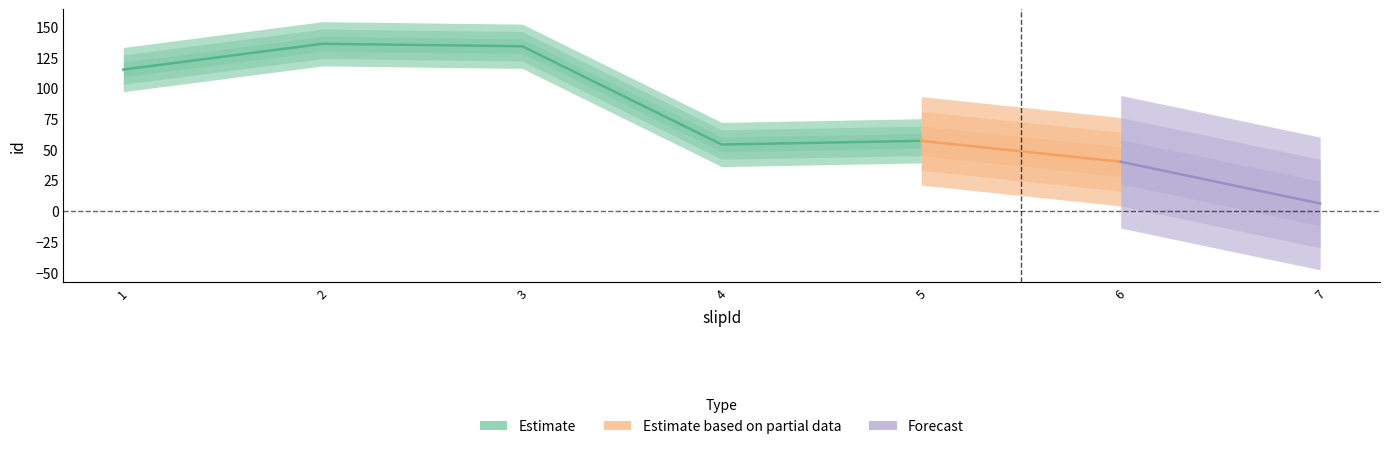

Rank the categories by value from highest to lowest.

2, 3, 1, 5, 4, 6, 7